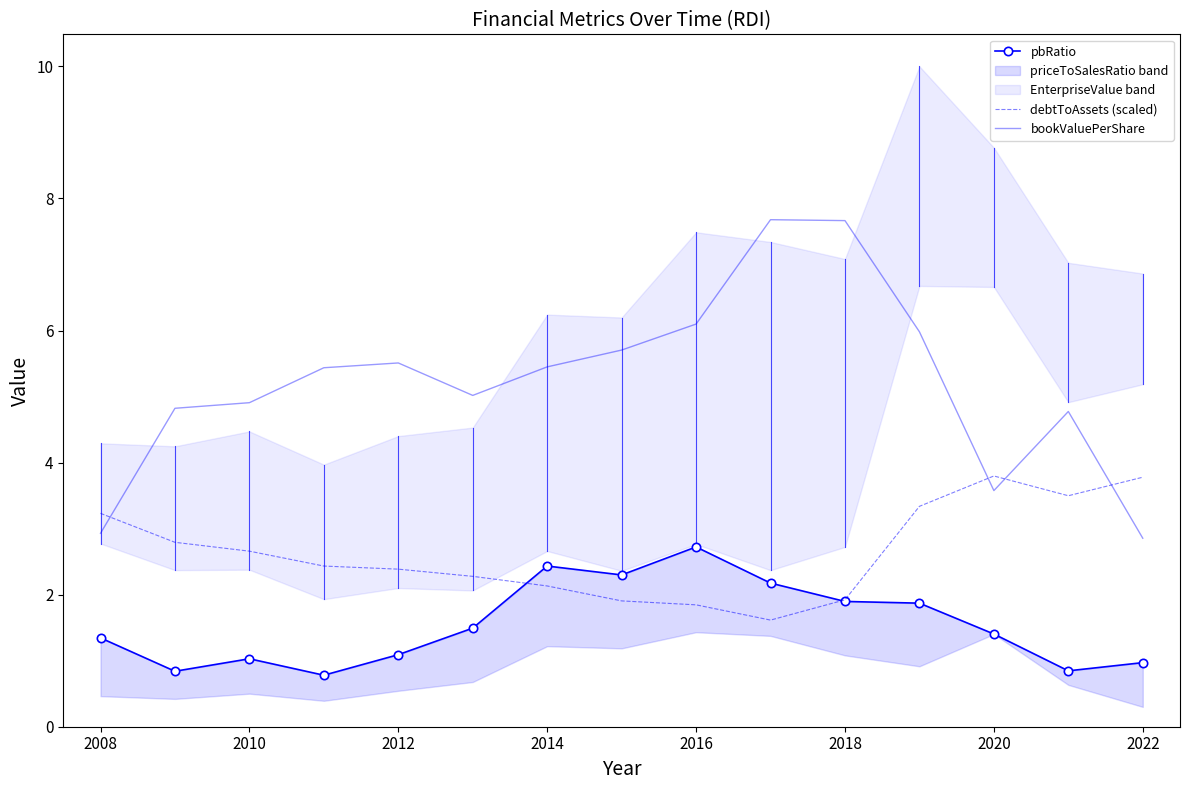

Does the chart have visible grid lines?

No